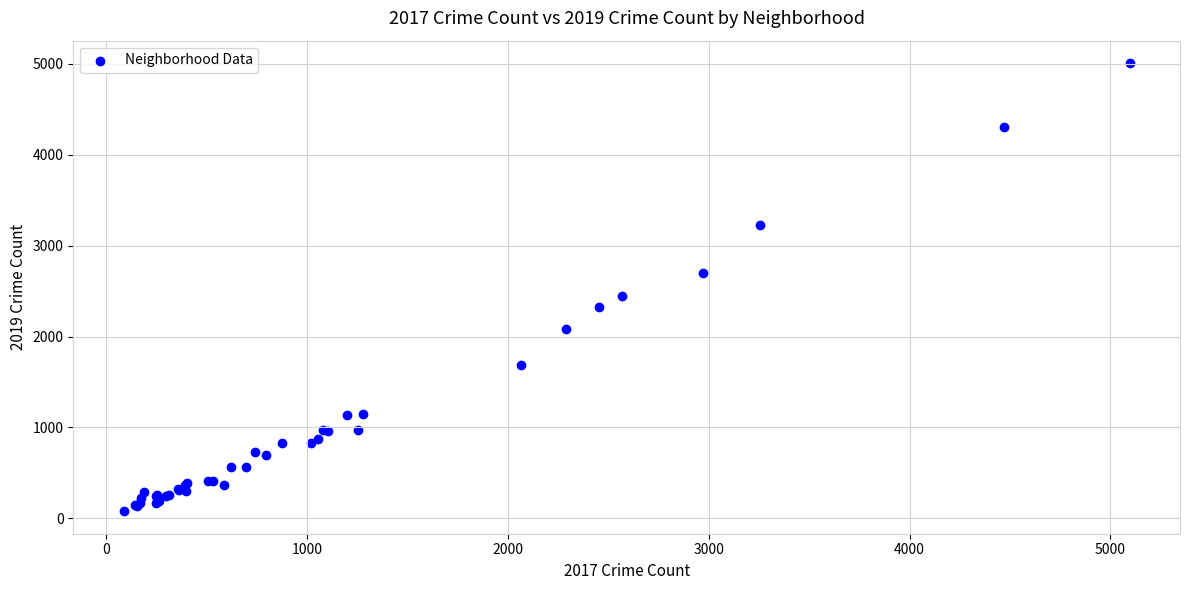

What Y value in the scatter plot is closest to 2542?

2441